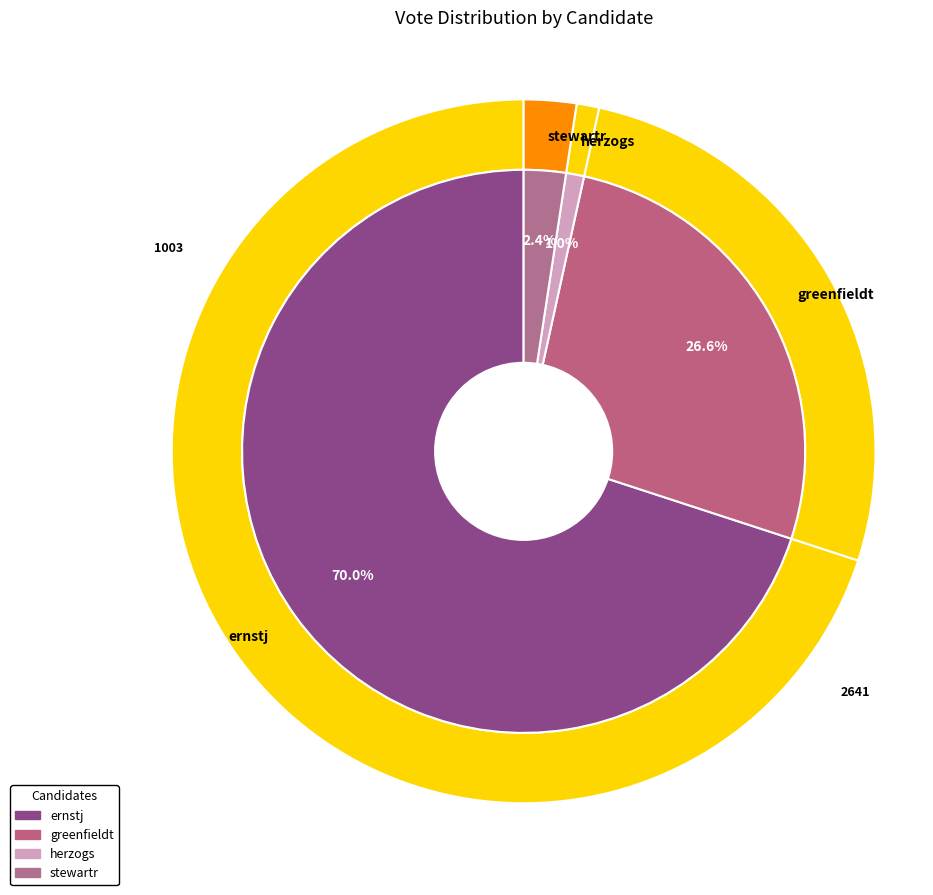

What percentage is the ernstj slice, to the nearest percent?

70%